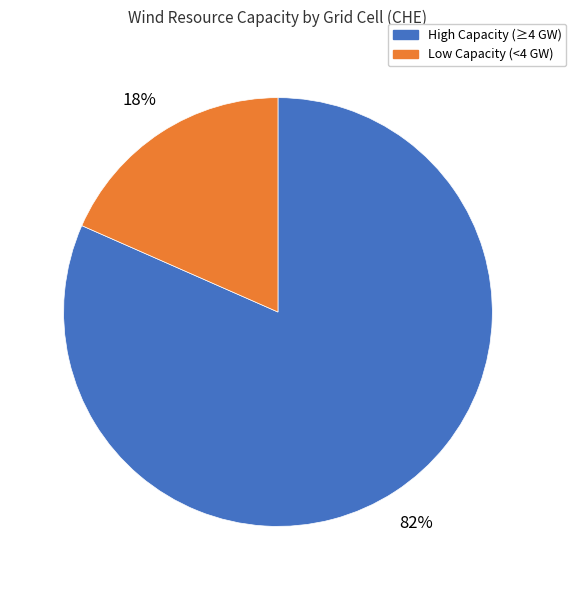

Between Low Capacity (<4 GW) and High Capacity (≥4 GW), which is larger?

High Capacity (≥4 GW)